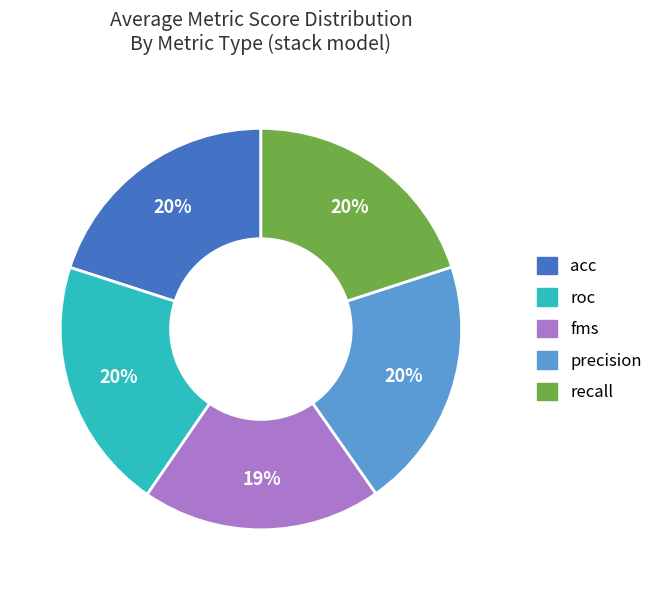

To the nearest percent, what percentage of the pie is precision?

20%